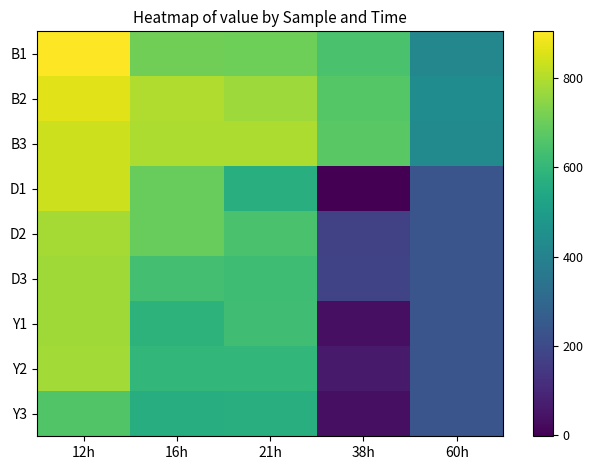

Reading right to left, extract all data points from this chart.

B1: 60h=415.9	38h=643.7	21h=705.1	16h=708.1	12h=904.3
B2: 60h=439.8	38h=666.9	21h=770.7	16h=796.4	12h=862.9
B3: 60h=428.4	38h=672.0	21h=792.2	16h=792.7	12h=834.6
D1: 60h=238.0	38h=-2.1	21h=566.4	16h=692.8	12h=833.9
D2: 60h=238.0	38h=171.8	21h=642.4	16h=695.0	12h=781.7
D3: 60h=238.0	38h=184.4	21h=622.8	16h=632.9	12h=774.9
Y1: 60h=238.0	38h=35.0	21h=625.4	16h=582.7	12h=776.7
Y2: 60h=238.0	38h=64.2	21h=596.9	16h=597.6	12h=779.9
Y3: 60h=238.0	38h=34.8	21h=570.3	16h=561.5	12h=659.7